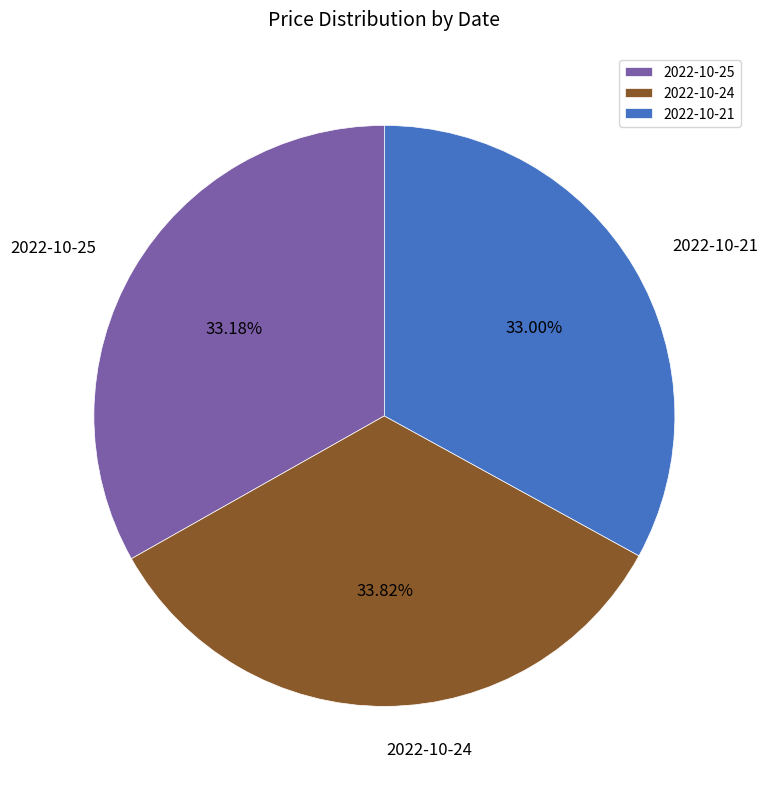

To the nearest percent, what is the average slice percentage?

33%